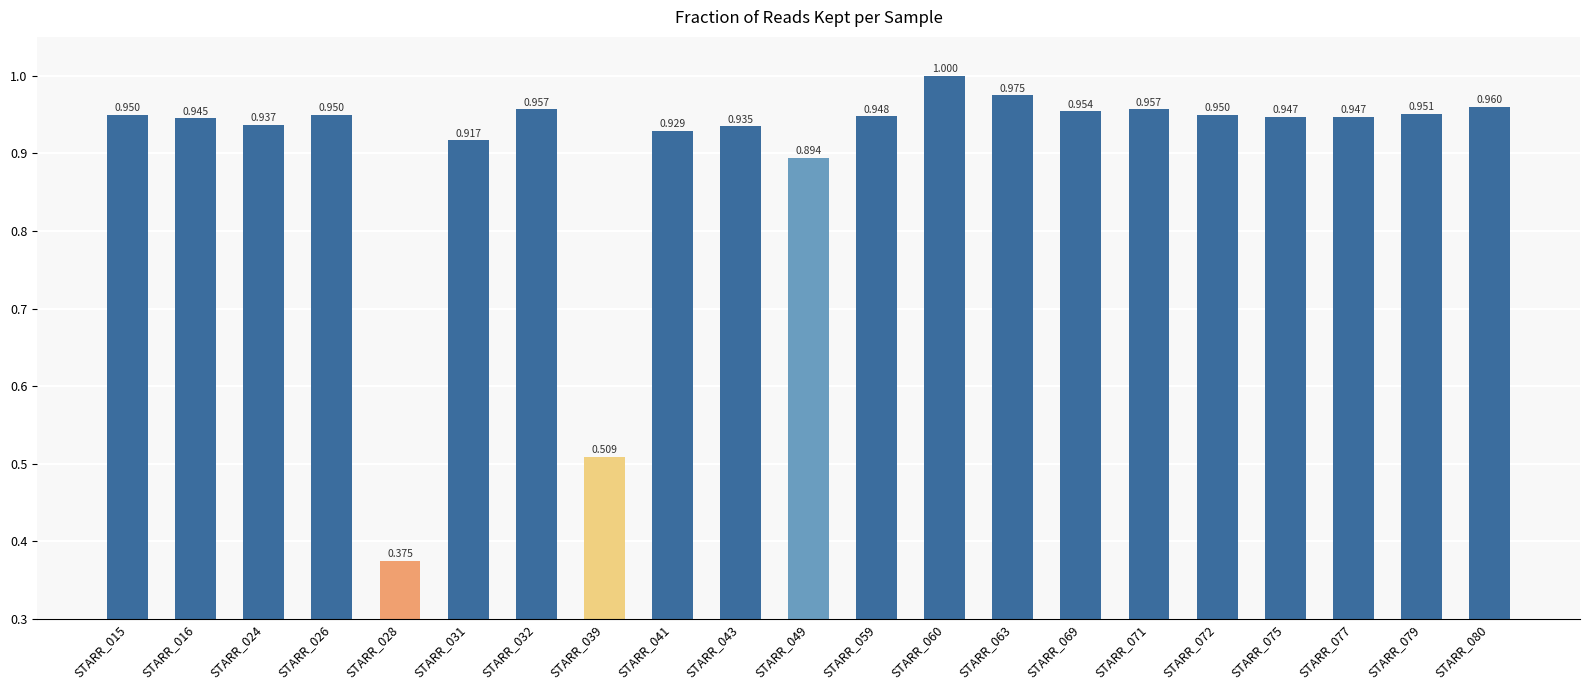

Reading left to right, extract all data points from this chart.

STARR_015=0.9	STARR_016=0.9	STARR_024=0.9	STARR_026=0.9	STARR_028=0.4	STARR_031=0.9	STARR_032=1.0	STARR_039=0.5	STARR_041=0.9	STARR_043=0.9	STARR_049=0.9	STARR_059=0.9	STARR_060=1.0	STARR_063=1.0	STARR_069=1.0	STARR_071=1.0	STARR_072=0.9	STARR_075=0.9	STARR_077=0.9	STARR_079=1.0	STARR_080=1.0